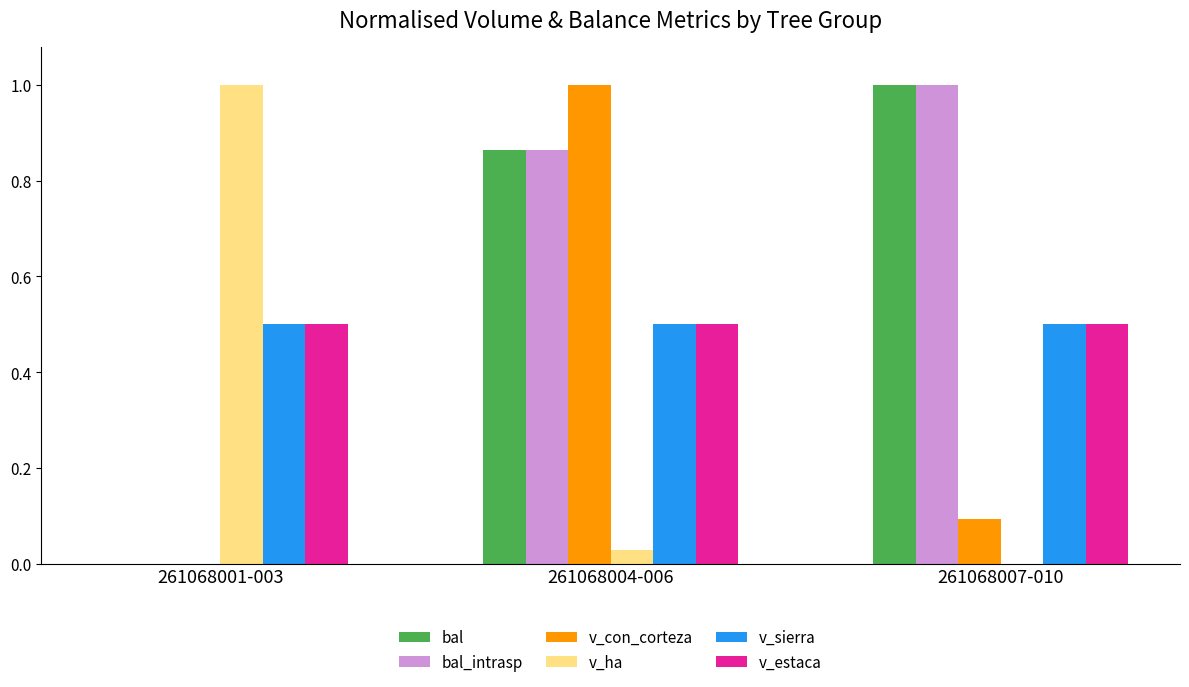

The v_ha series shows 0.0 at 261068004-006. True or false?

True